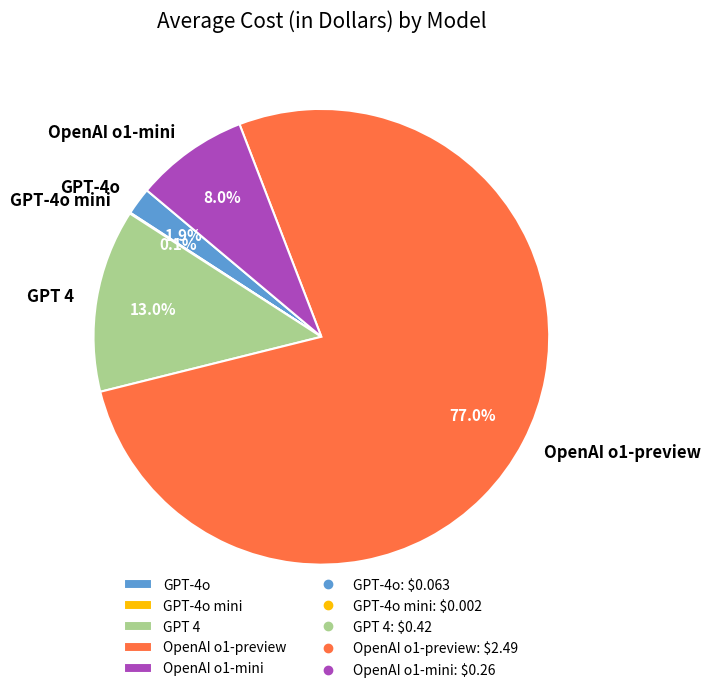

True or false: OpenAI o1-mini accounts for 8% of the total.

True